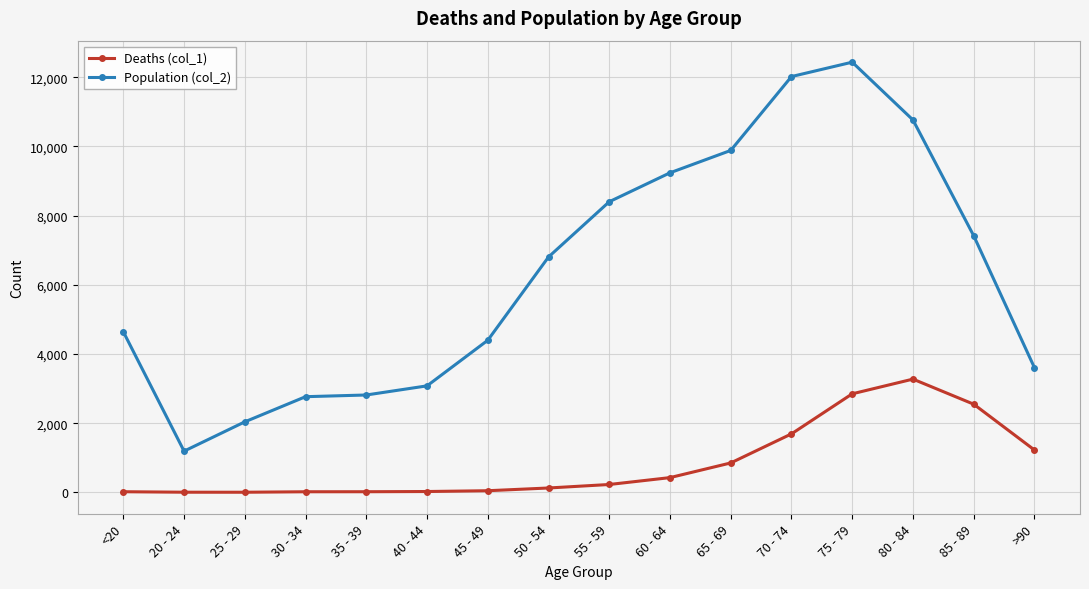

What is the minimum value for Deaths (col_1)?

3